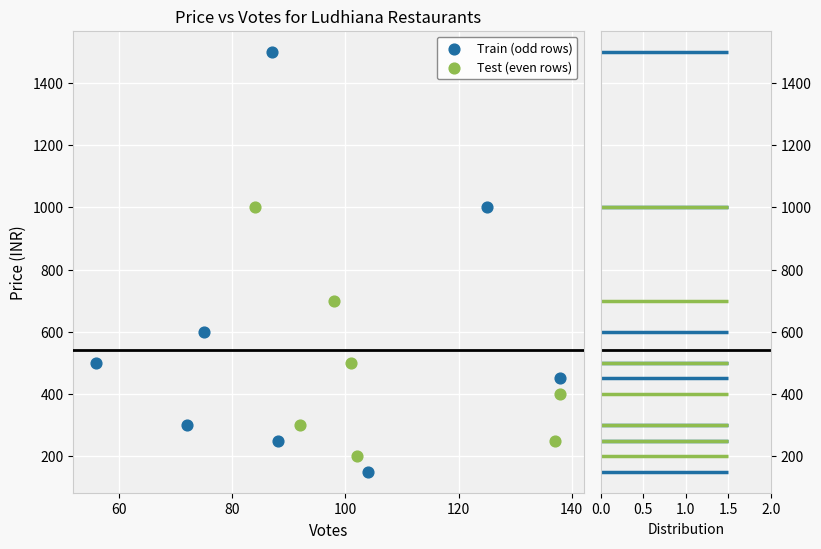

Which series contains the highest Y value?

Train (odd rows)